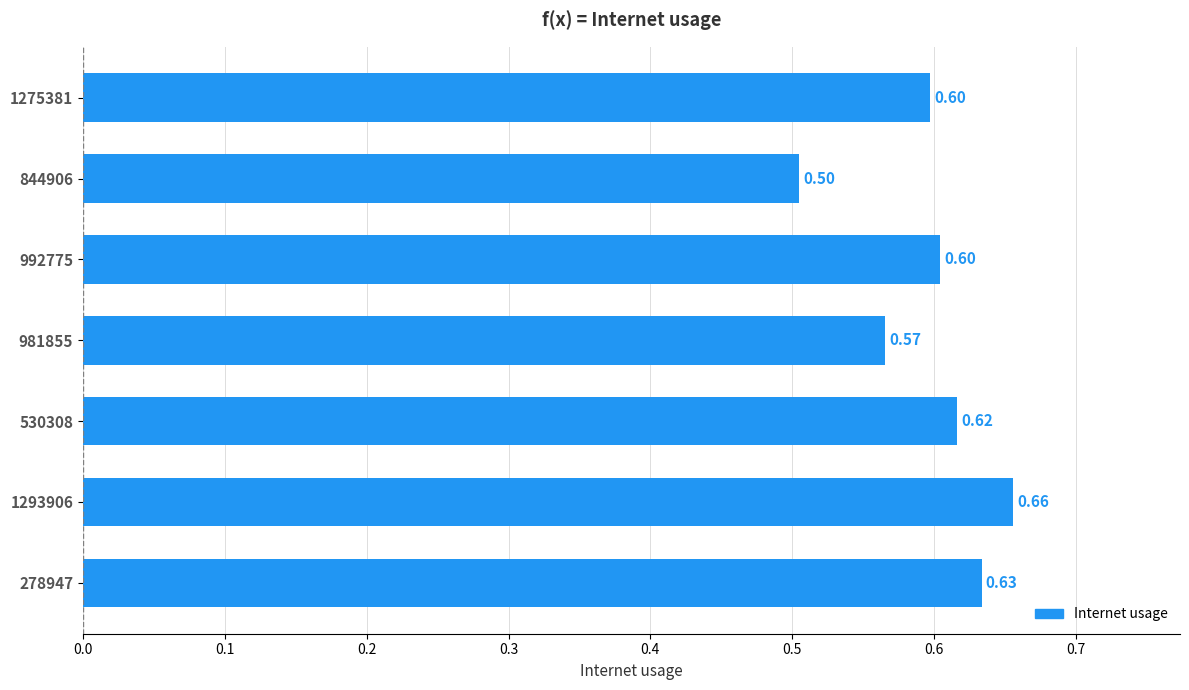

What is the sum of the values at 844906 and 1275381?

1.1